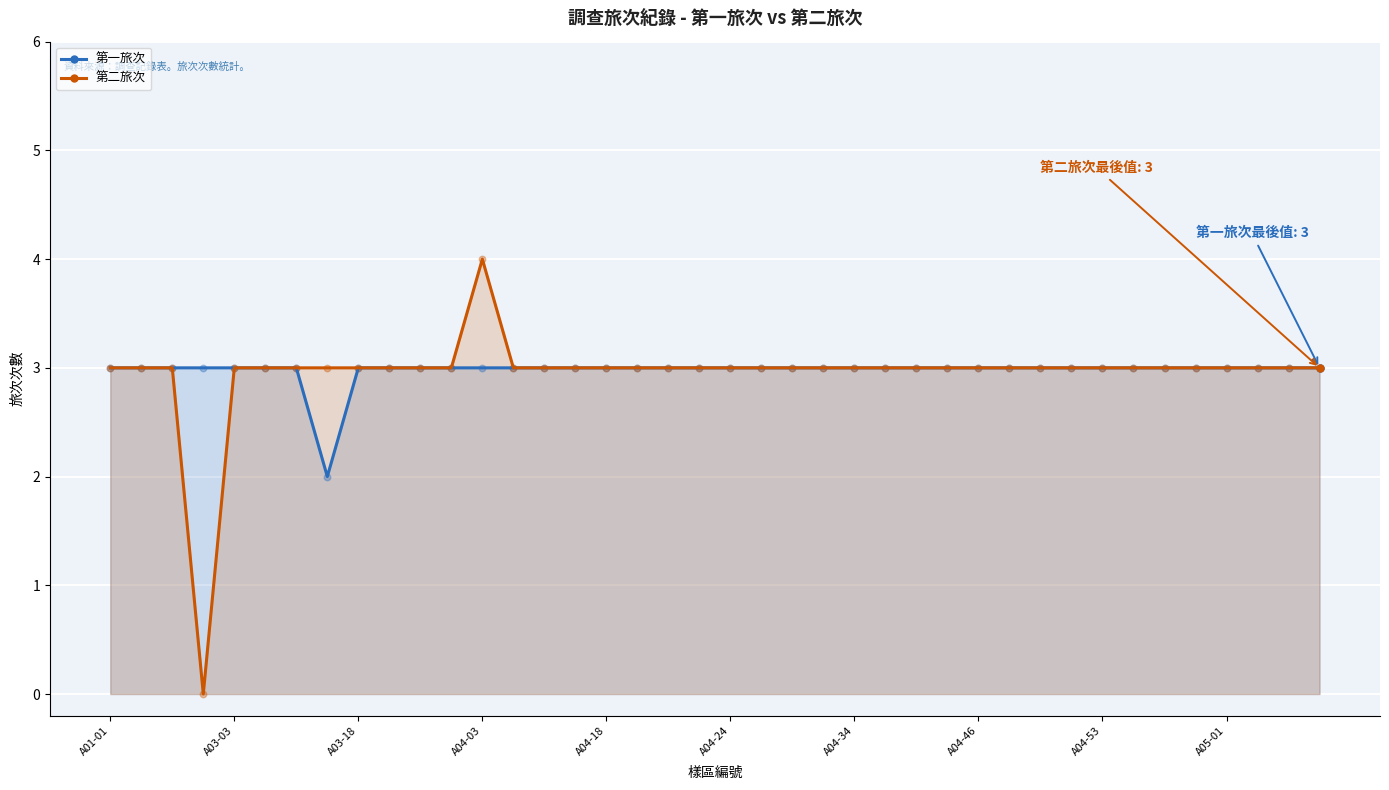

Which series has the largest total across all categories?

第一旅次